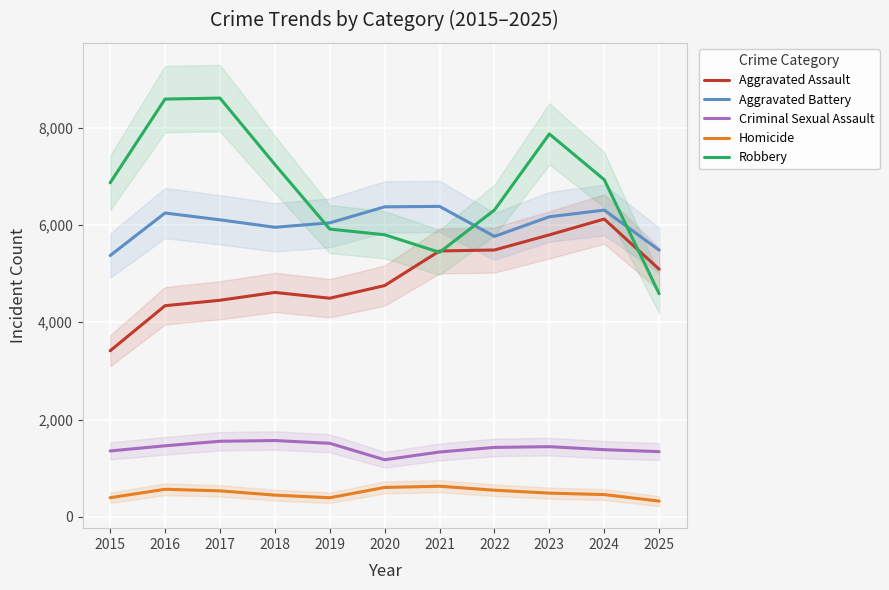

What is the value of the Criminal Sexual Assault point at the 4th from the left?

1569